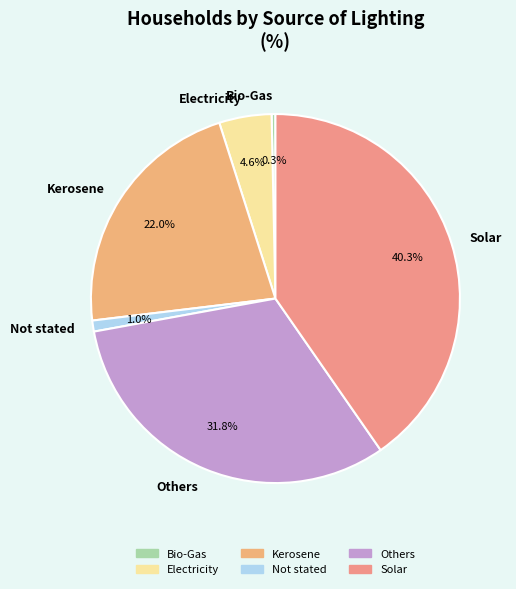

Is there a majority slice in this chart?

No